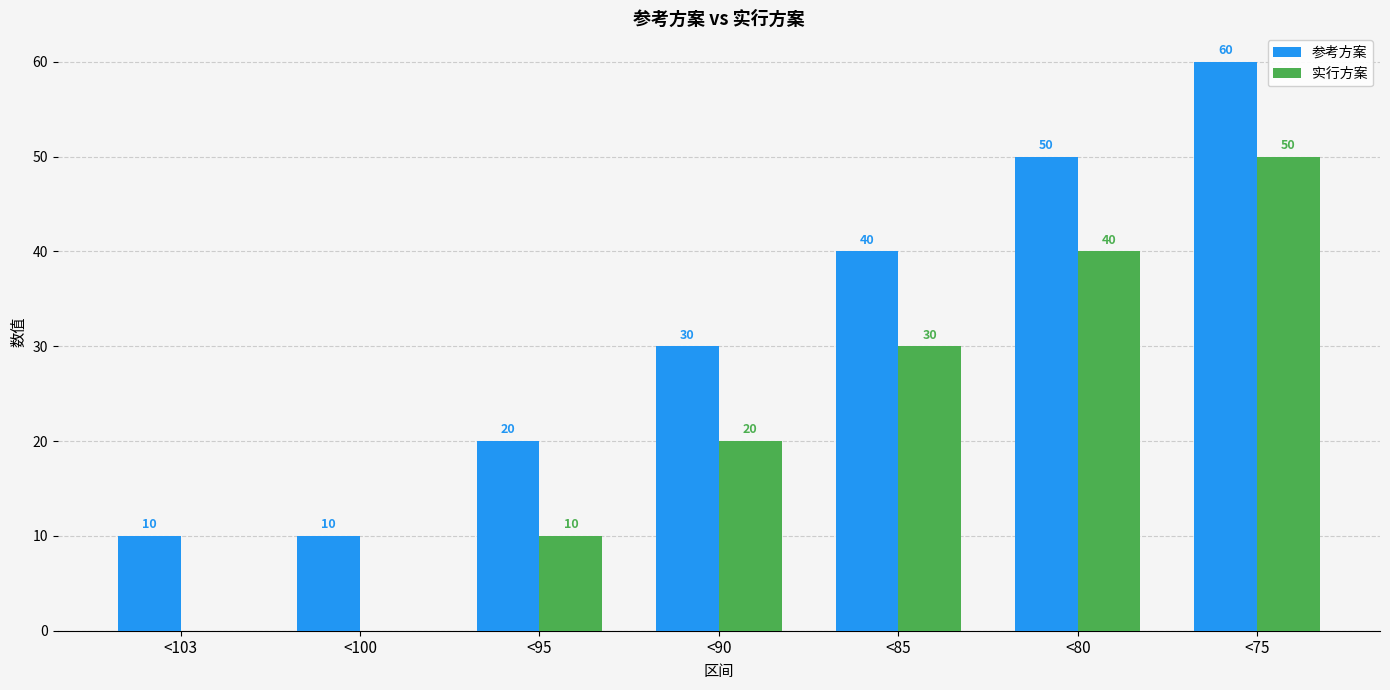

Is it true that 实行方案 equals 50 at <75?

True